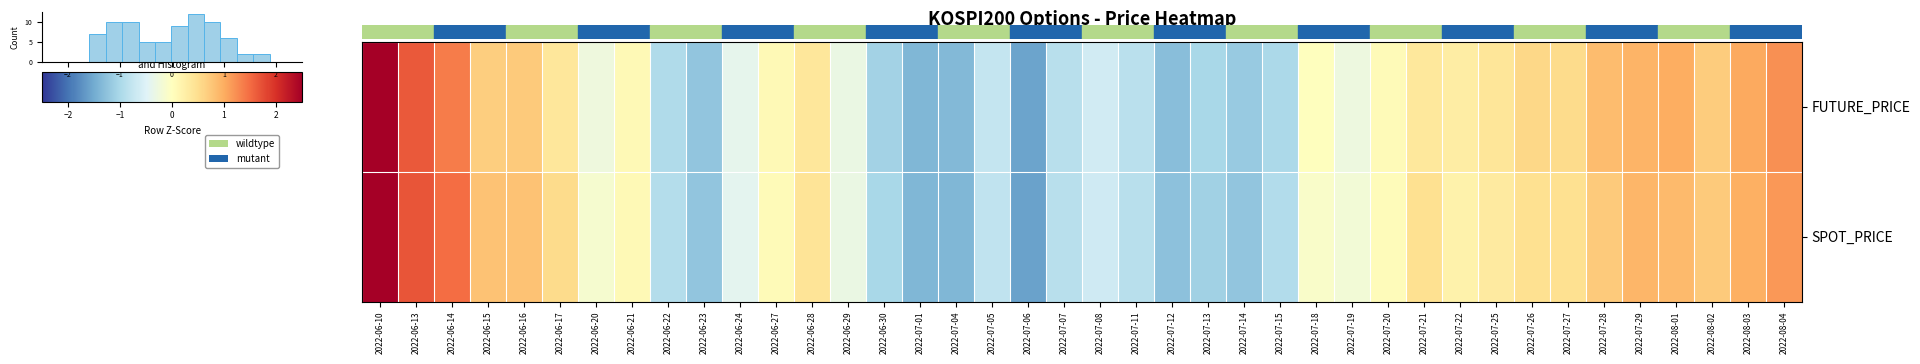

Reading left to right, extract all data points from this chart.

FUTURE_PRICE: 2022-06-10=3.1	2022-06-13=1.7	2022-06-14=1.4	2022-06-15=0.7	2022-06-16=0.7	2022-06-17=0.4	2022-06-20=-0.3	2022-06-21=0.1	2022-06-22=-1.0	2022-06-23=-1.2	2022-06-24=-0.4	2022-06-27=0.1	2022-06-28=0.4	2022-06-29=-0.3	2022-06-30=-1.1	2022-07-01=-1.4	2022-07-04=-1.4	2022-07-05=-0.7	2022-07-06=-1.6	2022-07-07=-0.9	2022-07-08=-0.6	2022-07-11=-0.9	2022-07-12=-1.3	2022-07-13=-1.0	2022-07-14=-1.2	2022-07-15=-1.0	2022-07-18=0.0	2022-07-19=-0.3	2022-07-20=0.1	2022-07-21=0.4	2022-07-22=0.3	2022-07-25=0.4	2022-07-26=0.6	2022-07-27=0.5	2022-07-28=0.9	2022-07-29=0.9	2022-08-01=1.0	2022-08-02=0.7	2022-08-03=1.0	2022-08-04=1.2
SPOT_PRICE: 2022-06-10=3.1	2022-06-13=1.7	2022-06-14=1.5	2022-06-15=0.8	2022-06-16=0.8	2022-06-17=0.5	2022-06-20=-0.1	2022-06-21=0.1	2022-06-22=-0.9	2022-06-23=-1.2	2022-06-24=-0.4	2022-06-27=0.1	2022-06-28=0.4	2022-06-29=-0.3	2022-06-30=-1.0	2022-07-01=-1.4	2022-07-04=-1.4	2022-07-05=-0.8	2022-07-06=-1.6	2022-07-07=-0.9	2022-07-08=-0.7	2022-07-11=-0.9	2022-07-12=-1.3	2022-07-13=-1.1	2022-07-14=-1.2	2022-07-15=-0.9	2022-07-18=-0.1	2022-07-19=-0.2	2022-07-20=0.0	2022-07-21=0.5	2022-07-22=0.2	2022-07-25=0.3	2022-07-26=0.5	2022-07-27=0.5	2022-07-28=0.7	2022-07-29=0.9	2022-08-01=0.9	2022-08-02=0.7	2022-08-03=1.0	2022-08-04=1.2